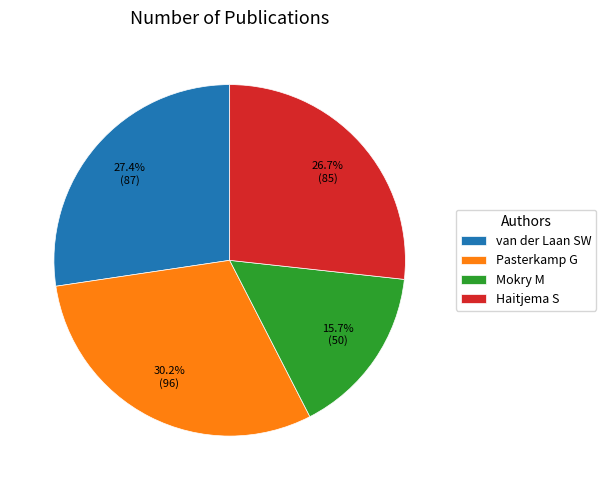

Which category has the smallest portion of the pie?

Mokry M